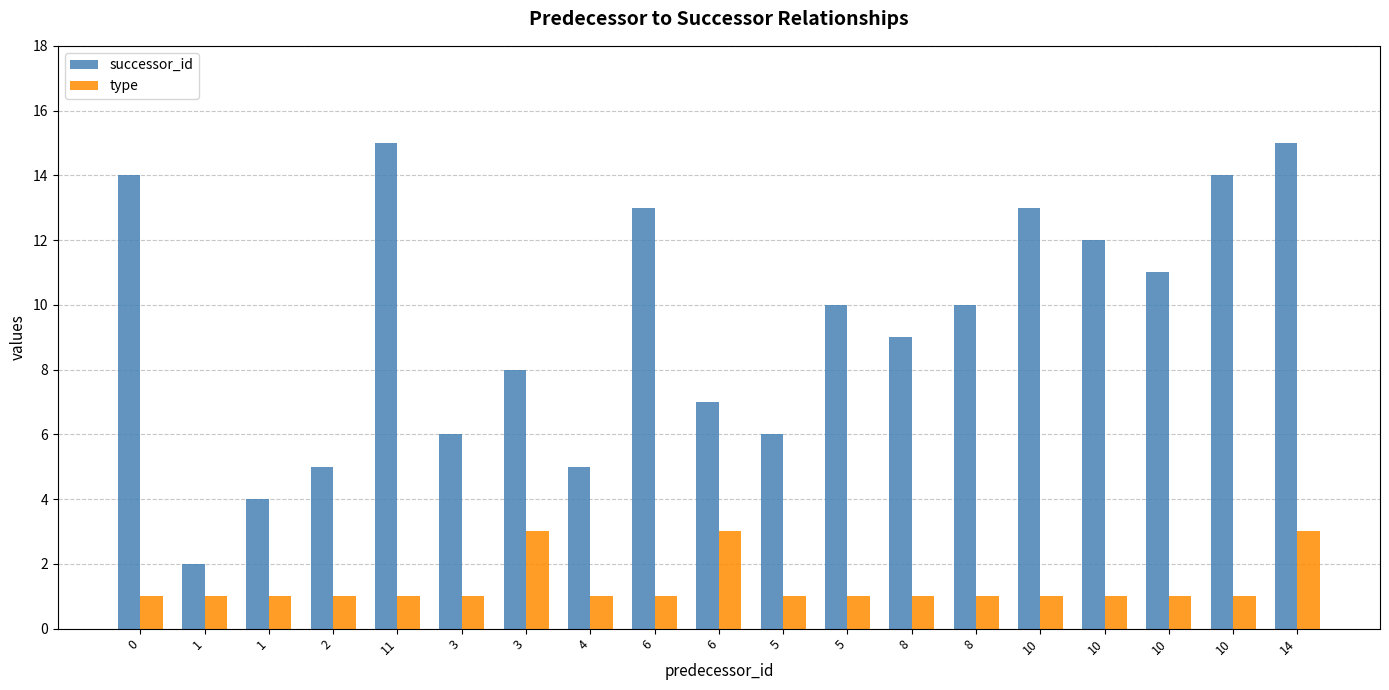

What is the sum of the type values at 5 and 10?

2